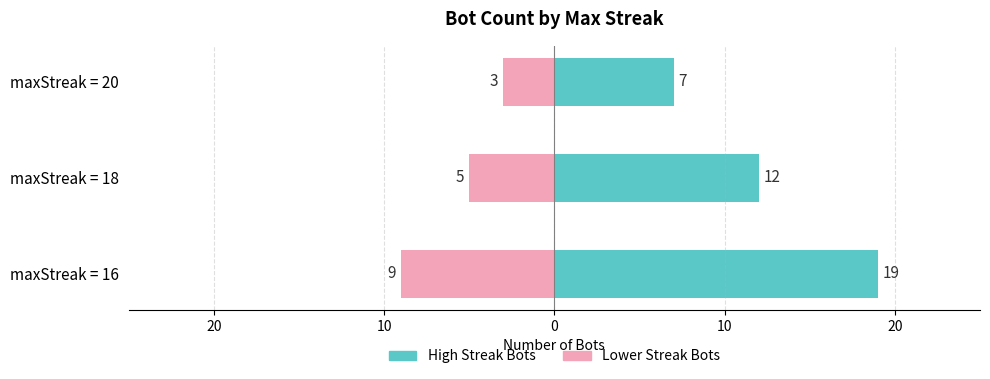

How many groups of bars are there?

3